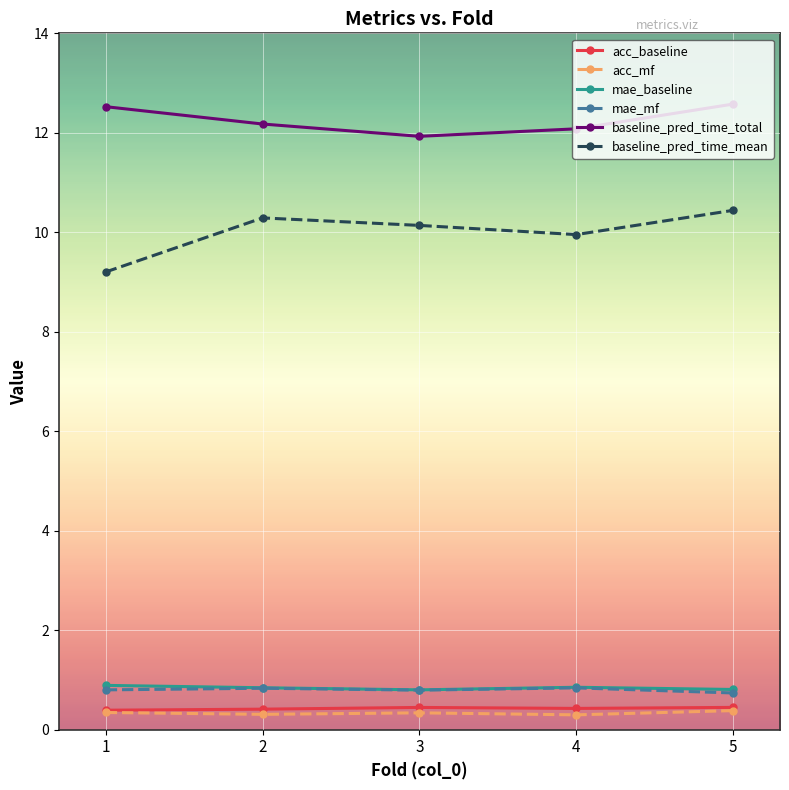

What is the difference between the acc_baseline values at 5 and 1?

0.1